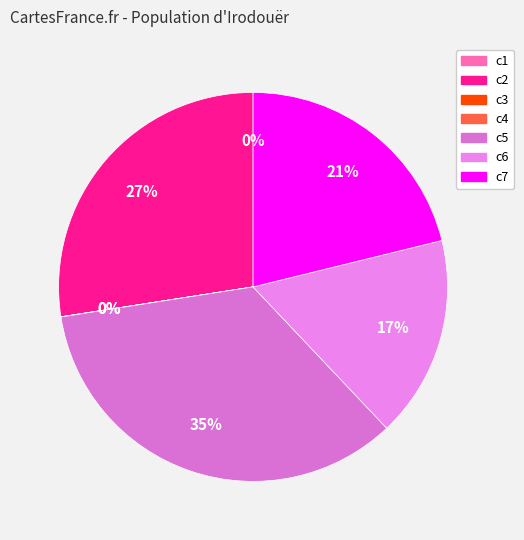

What is the smallest slice in the pie chart?

c3